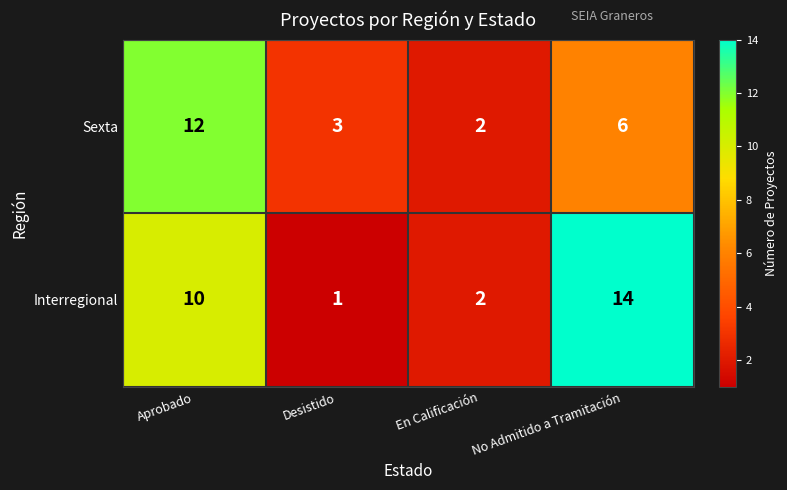

How many values in the Interregional series are below 10?

2